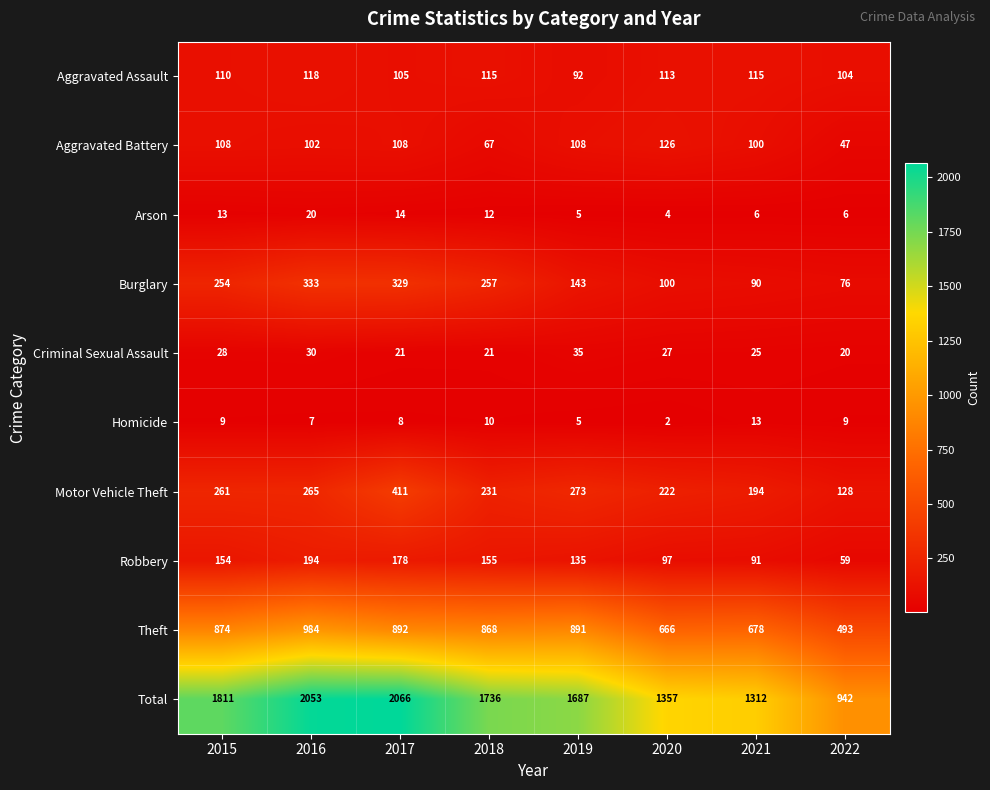

Which series has the largest range (max minus min)?

Total